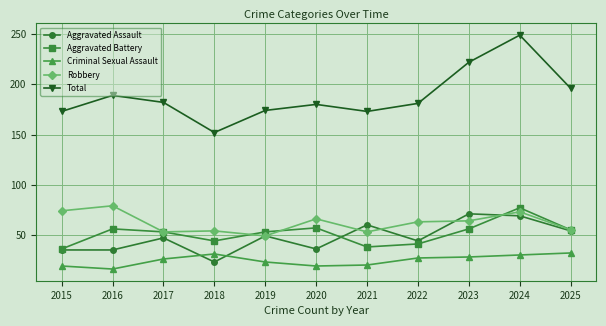

The value of Total at 2025 is 196. True or false?

True